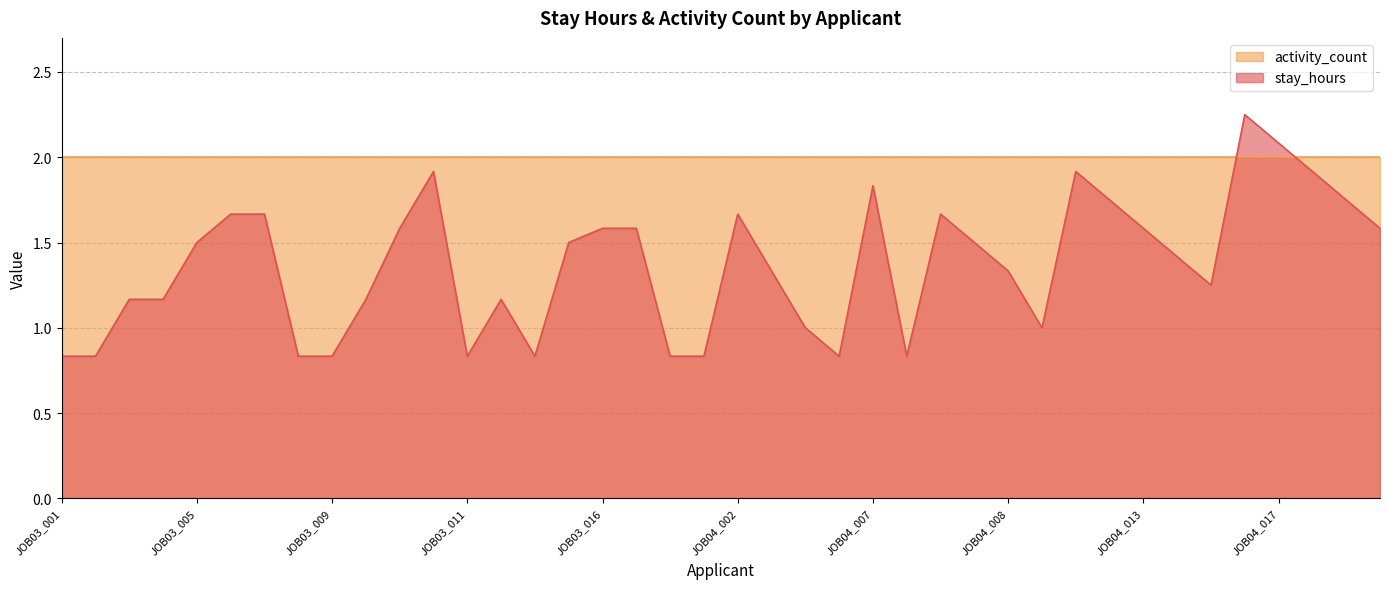

What is the greatest value displayed?

2.2